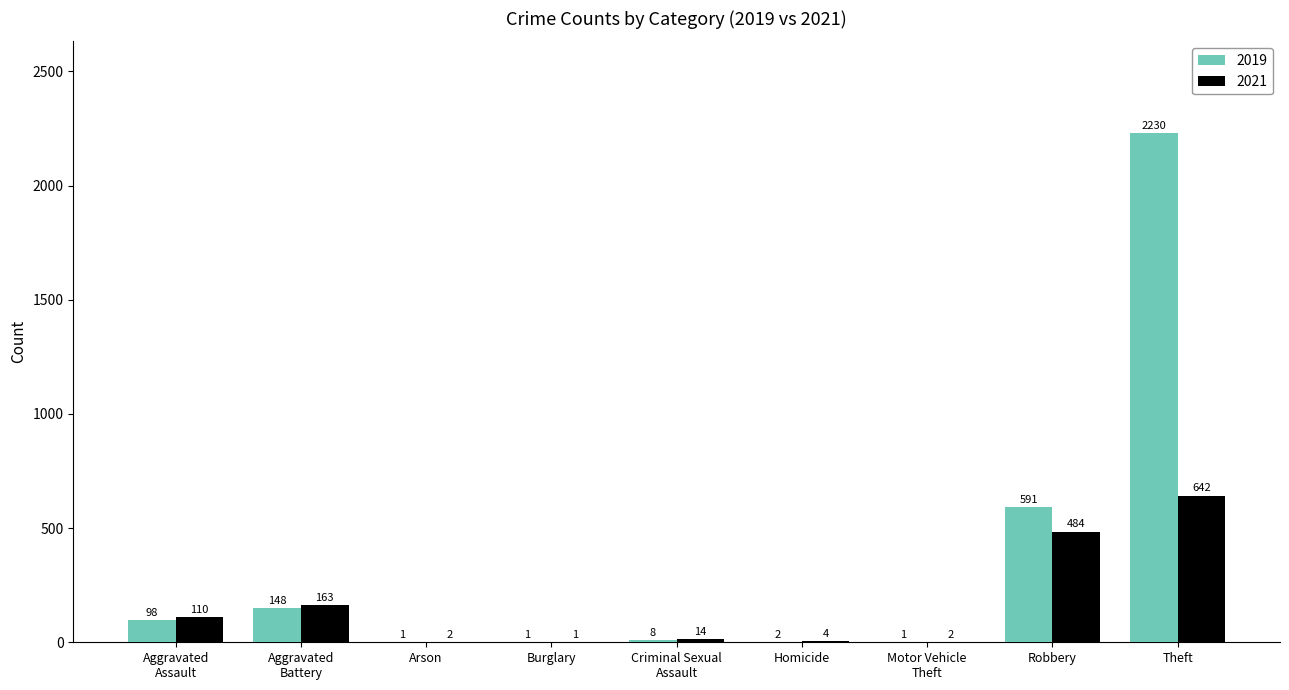

True or false: 2021 has a value of 2 at Arson.

True